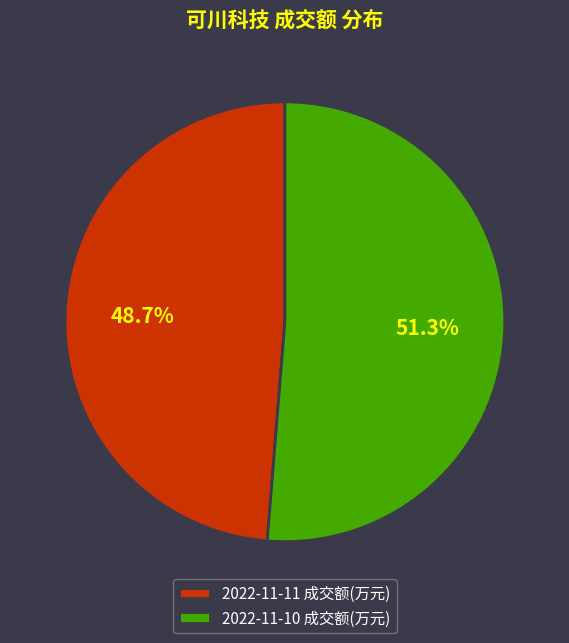

How much of the chart is everything except 2022-11-10 成交额(万元)?

48.7%